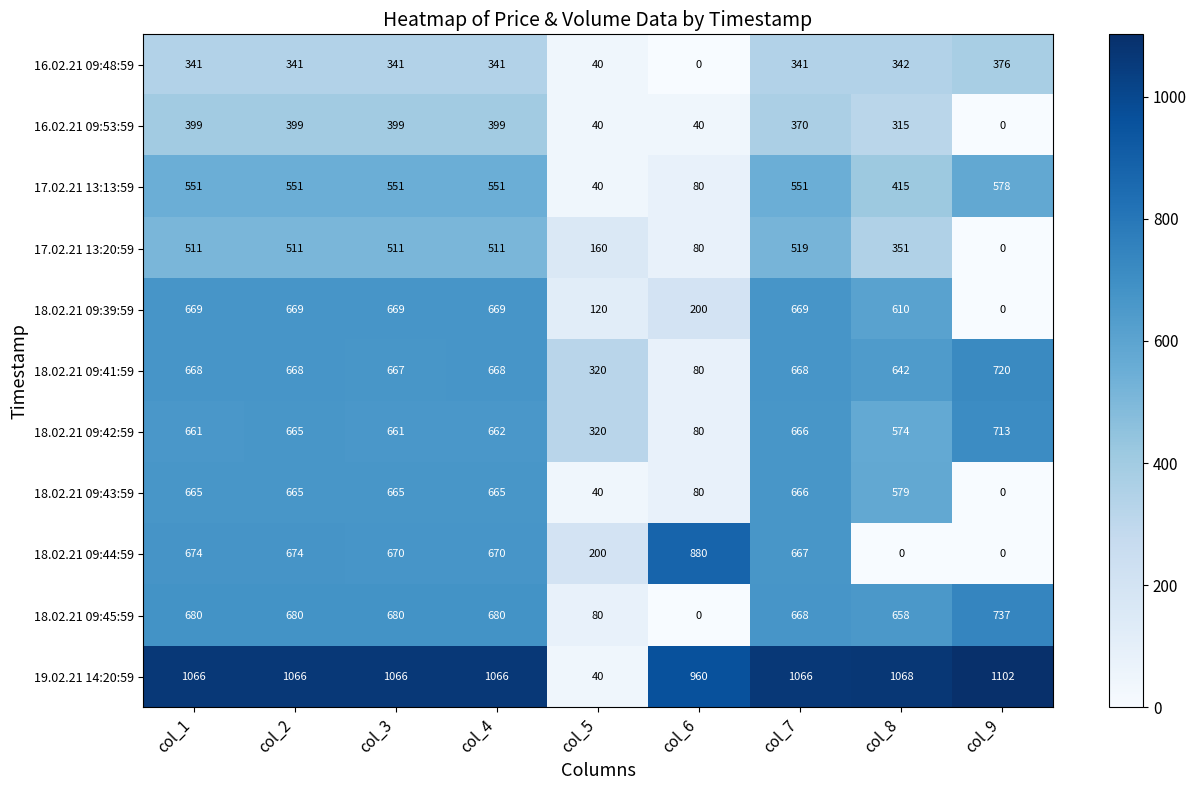

What is the maximum value shown in the chart?

1102